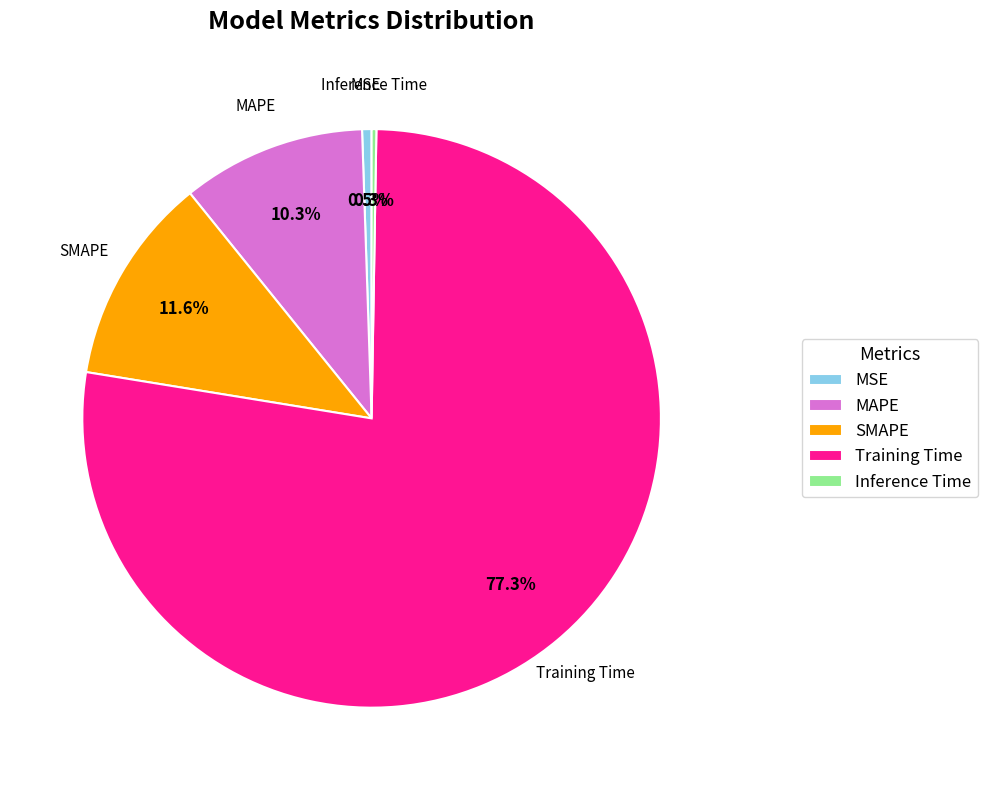

Which has a higher value, Training Time or SMAPE?

Training Time